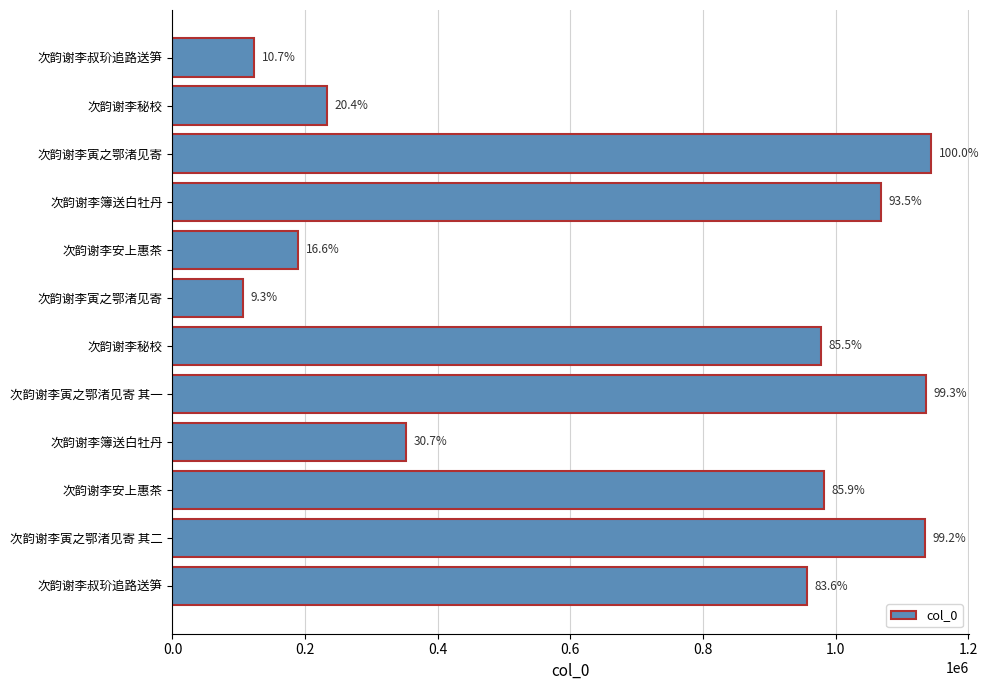

What is the sum of all values?

8405061